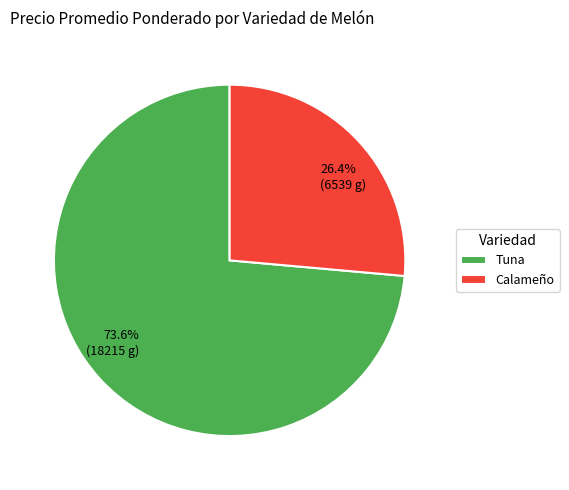

To the nearest percent, what percentage of the pie is Tuna?

74%